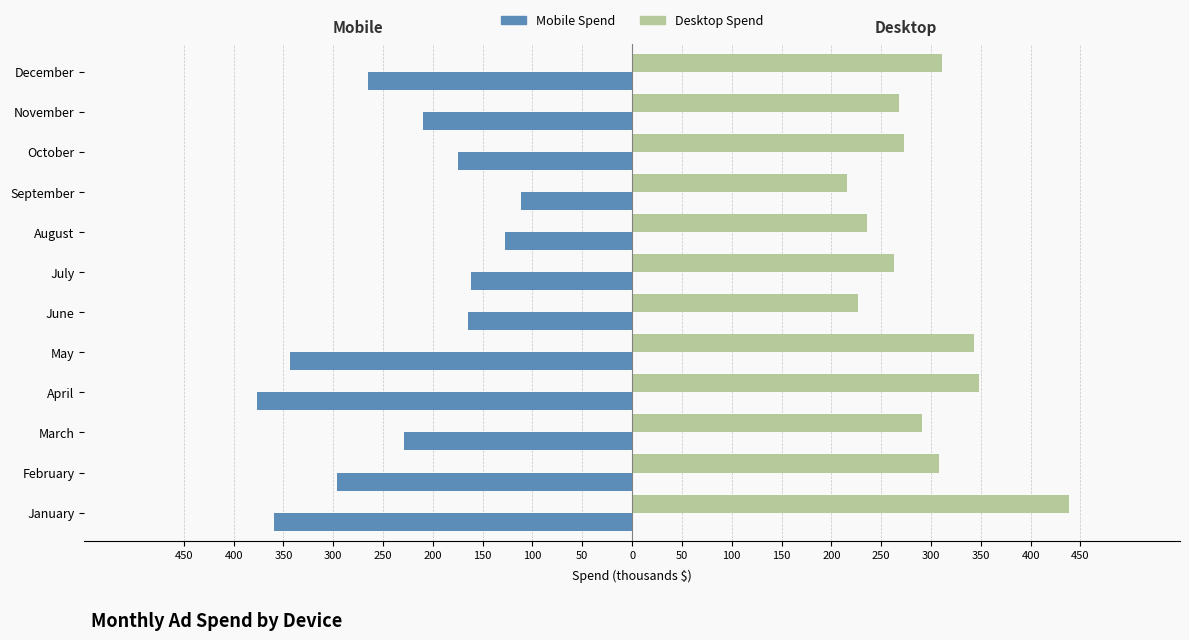

What are all the series names shown in the legend?

Mobile Spend, Desktop Spend